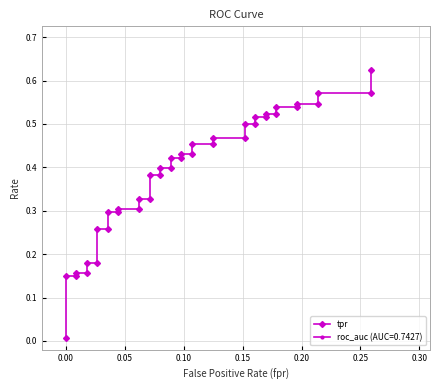

How many distinct data groups are displayed?

1